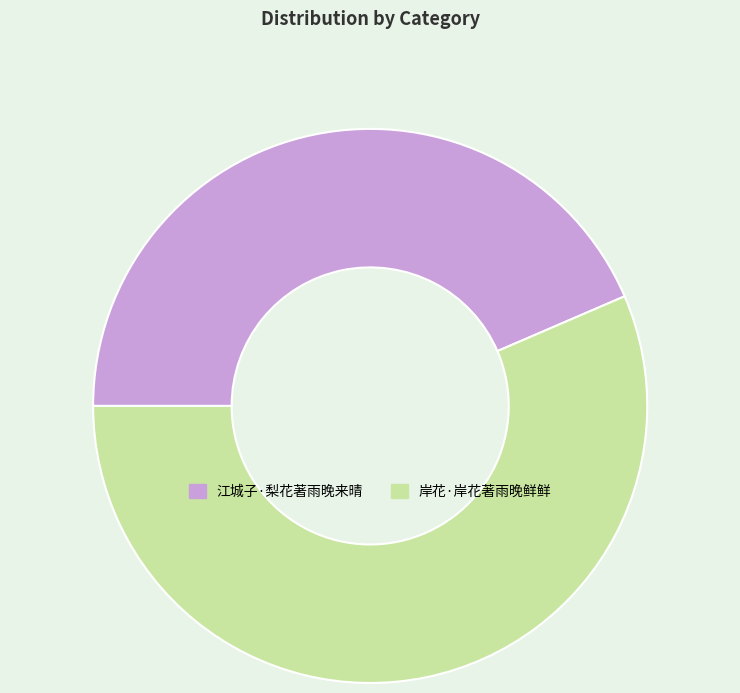

Rank the categories by value from lowest to highest.

江城子·梨花著雨晚来晴, 岸花·岸花著雨晚鲜鲜